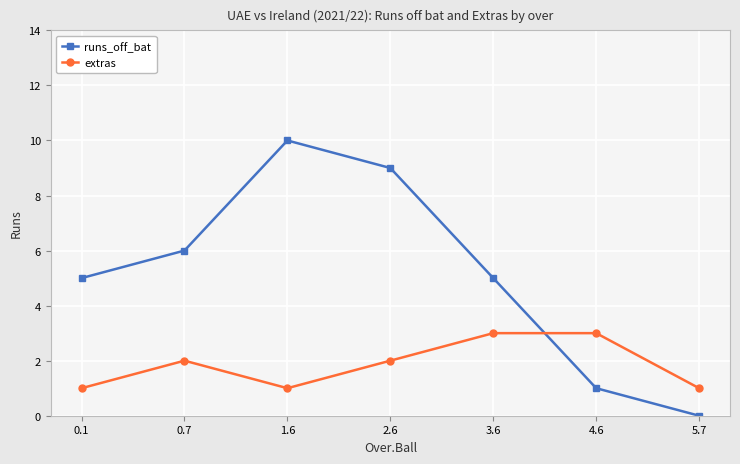

Rank the series by their maximum value, from highest to lowest.

runs_off_bat, extras